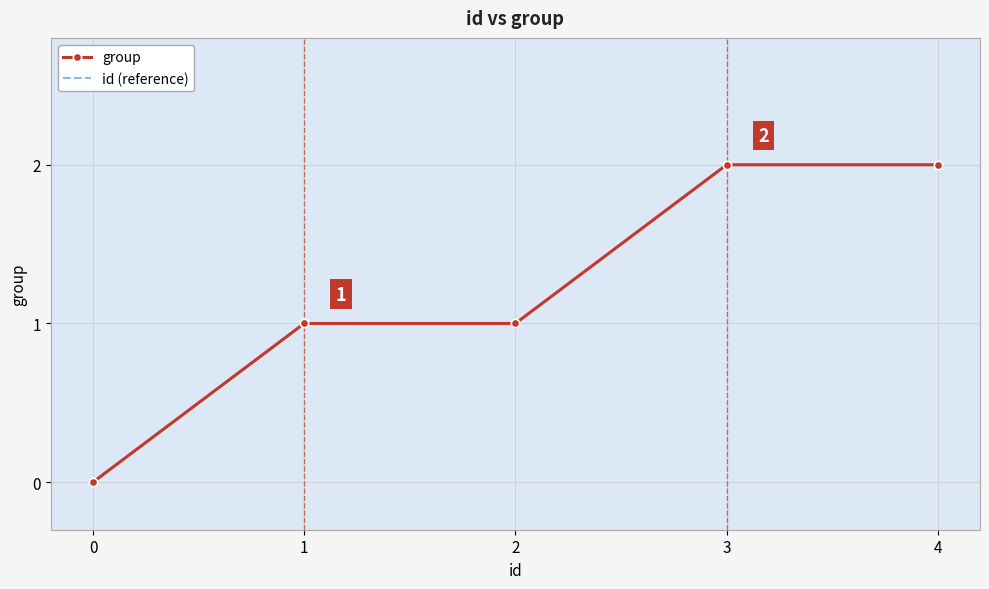

Which series has the largest total across all categories?

group